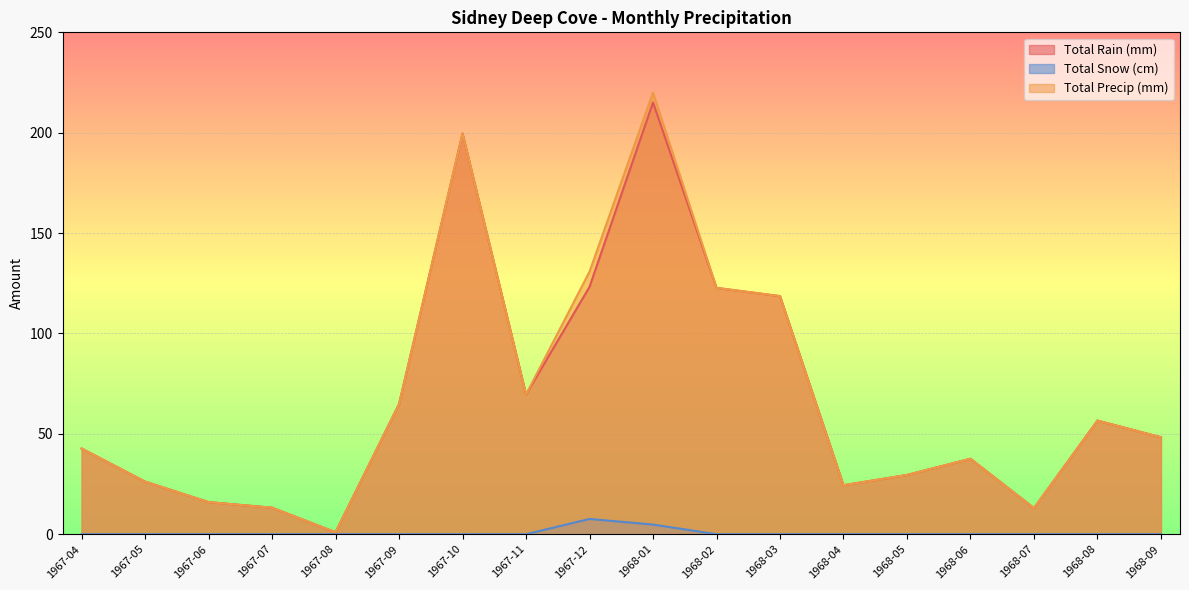

Reading left to right, extract all data points from this chart.

Total Rain (mm): 1967-04=42.7	1967-05=26.2	1967-06=16.0	1967-07=13.2	1967-08=1.0	1967-09=64.8	1967-10=199.6	1967-11=69.6	1967-12=123.2	1968-01=215.1	1968-02=122.7	1968-03=118.6	1968-04=24.4	1968-05=29.5	1968-06=37.6	1968-07=13.0	1968-08=56.6	1968-09=48.3
Total Snow (cm): 1967-04=0.0	1967-05=0.0	1967-06=0.0	1967-07=0.0	1967-08=0.0	1967-09=0.0	1967-10=0.0	1967-11=0.0	1967-12=7.6	1968-01=4.8	1968-02=0.0	1968-03=0.0	1968-04=0.0	1968-05=0.0	1968-06=0.0	1968-07=0.0	1968-08=0.0	1968-09=0.0
Total Precip (mm): 1967-04=42.7	1967-05=26.2	1967-06=16.0	1967-07=13.2	1967-08=1.0	1967-09=64.8	1967-10=199.6	1967-11=69.6	1967-12=130.8	1968-01=220.0	1968-02=122.7	1968-03=118.6	1968-04=24.4	1968-05=29.5	1968-06=37.6	1968-07=13.0	1968-08=56.6	1968-09=48.3